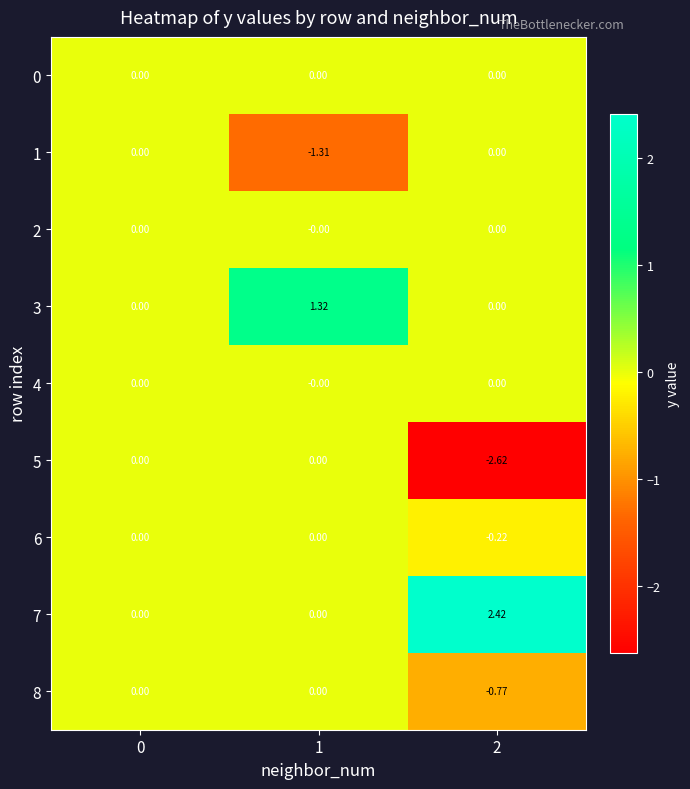

What is the spread (max minus min) of values at 1?

2.6